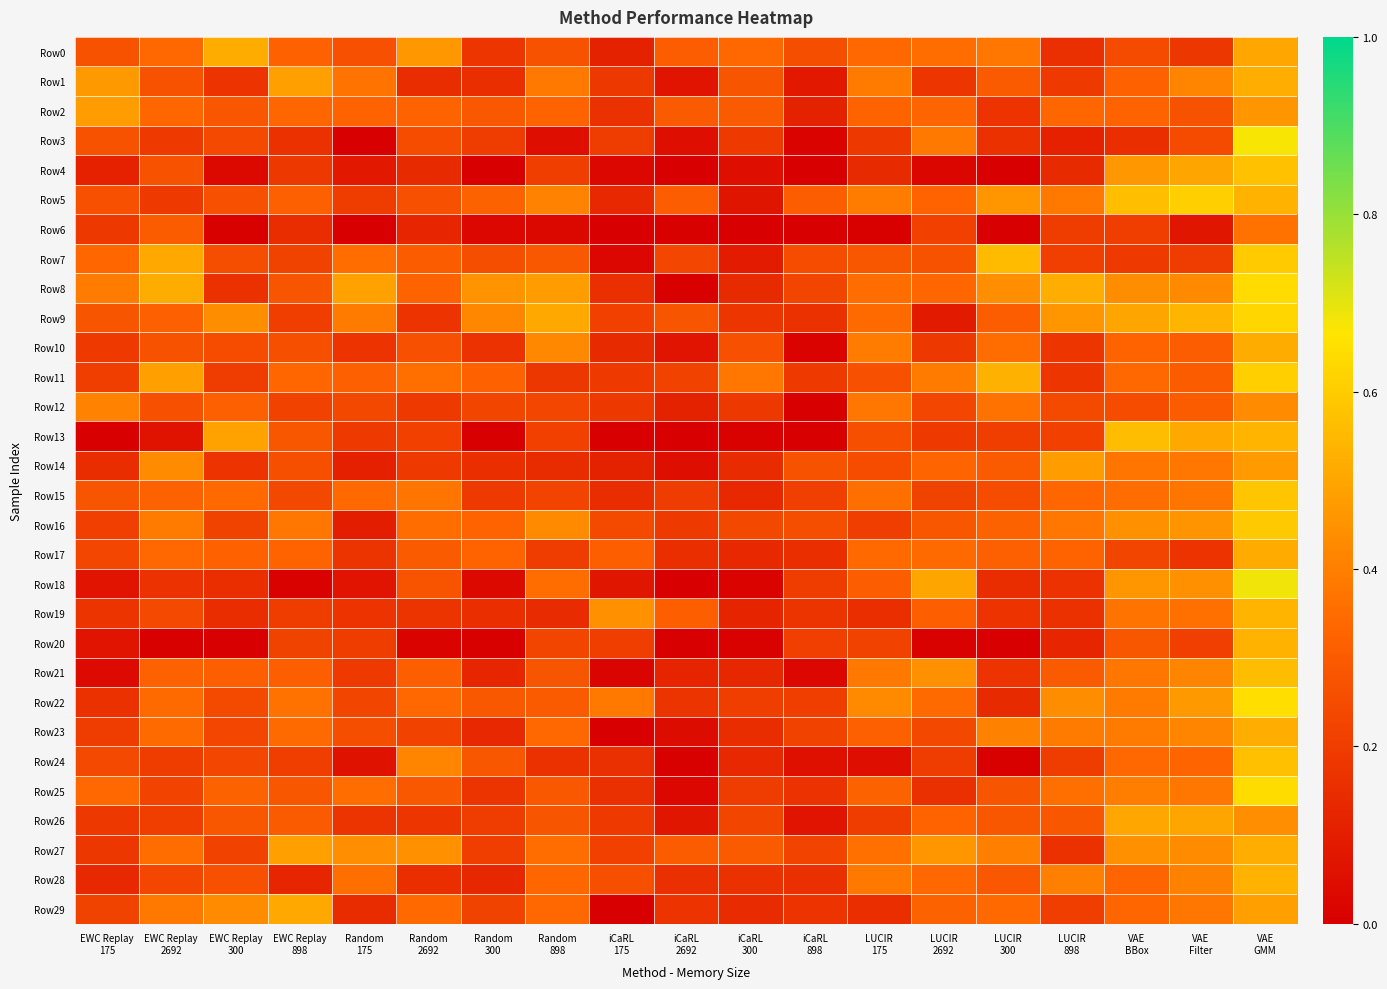

Between LUCIR 175 and LUCIR 2692, which series saw the biggest shift?

Row9